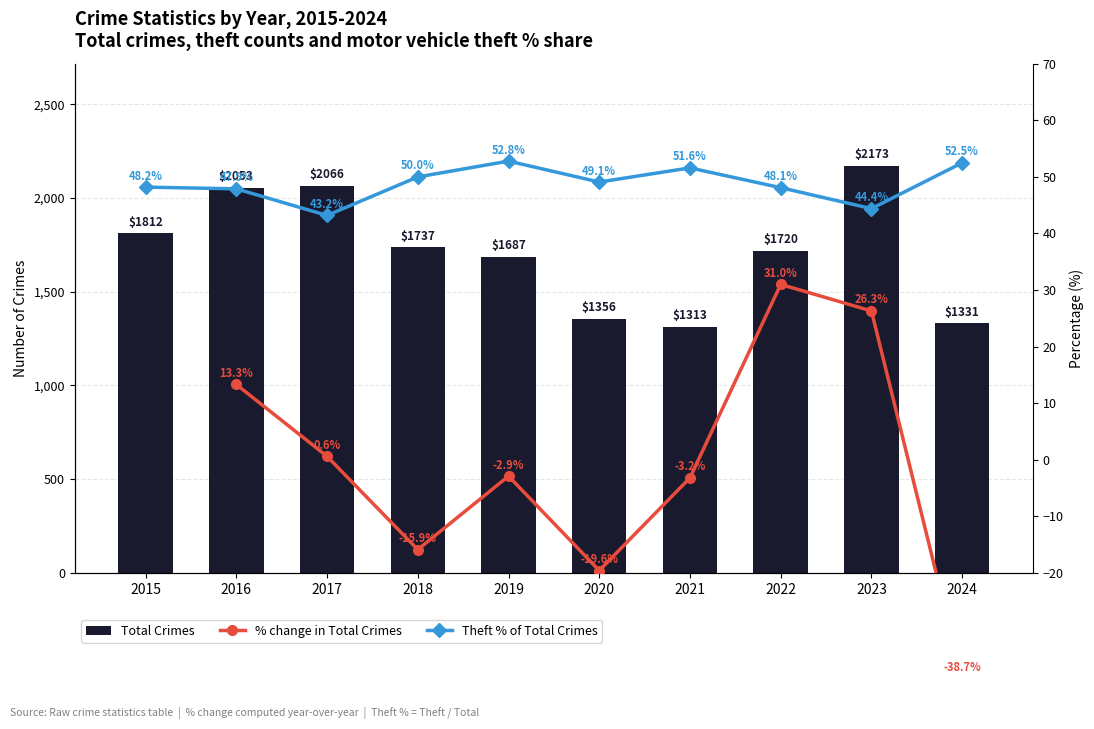

What is the value of the 4th bar from the left?

1737